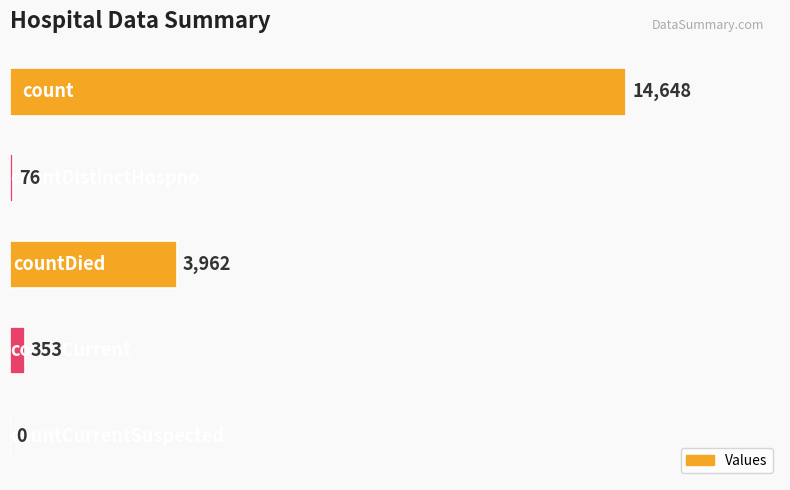

What is the greatest value displayed?

14648